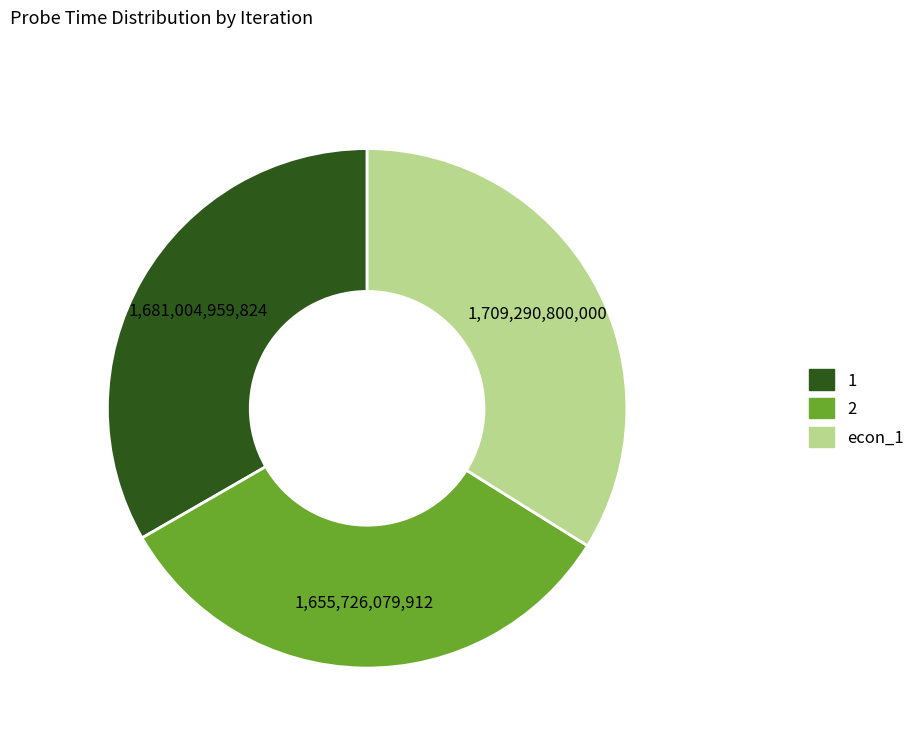

Does econ_1 account for over 50% of the chart?

No